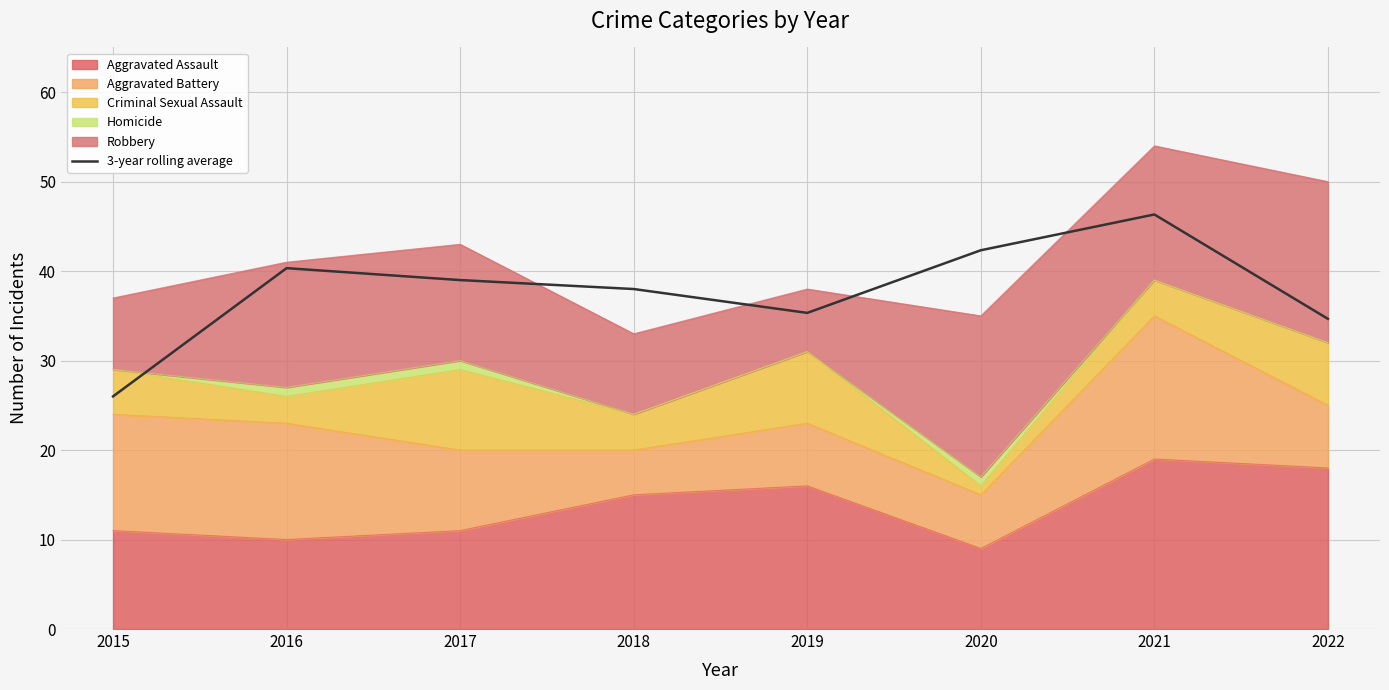

What is the smallest value displayed?

26.0